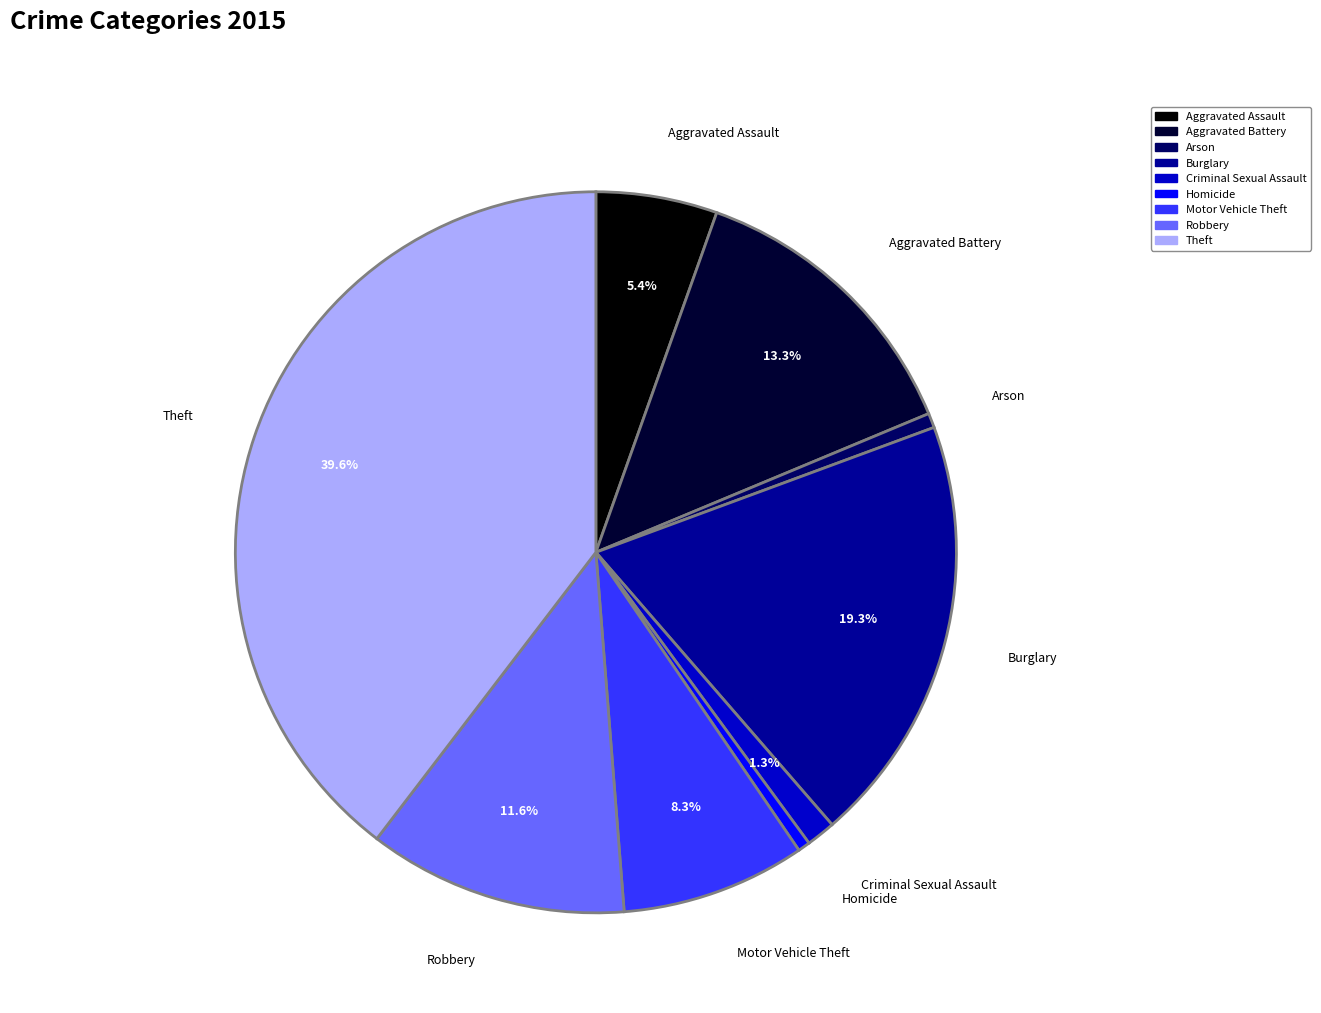

Is it true that Aggravated Battery is 6% of the pie?

False